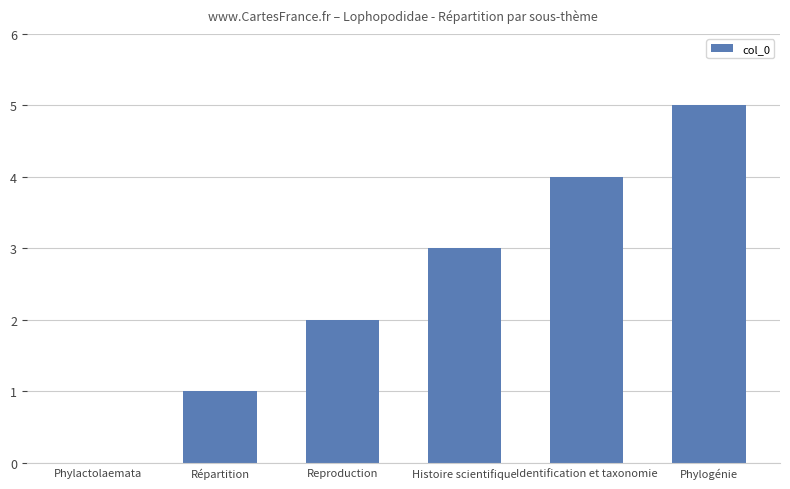

Reading right to left, extract all data points from this chart.

5	4	3	2	1	0